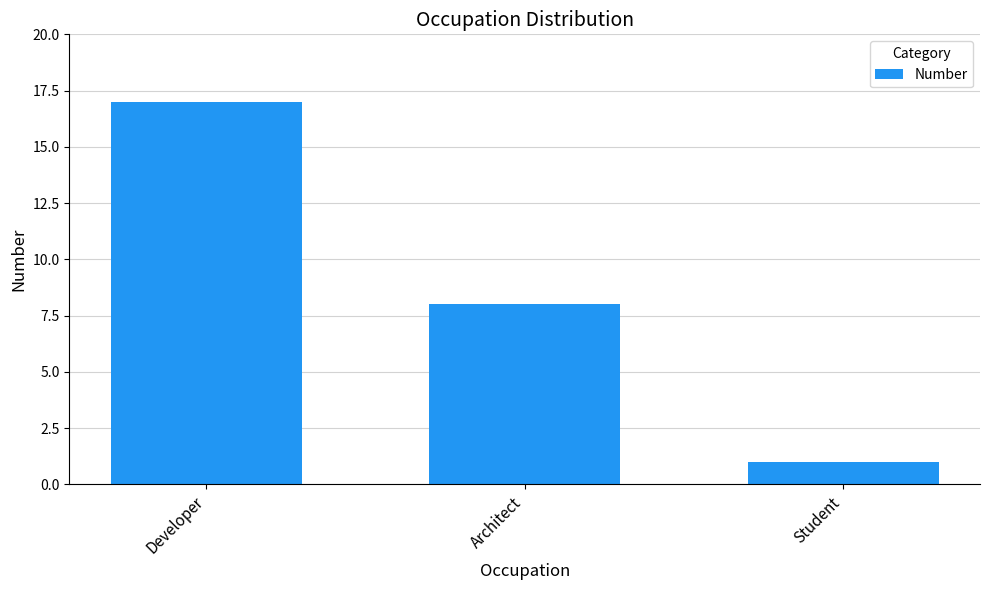

Reading left to right, transcribe all the data shown in this chart.

Developer=17	Architect=8	Student=1